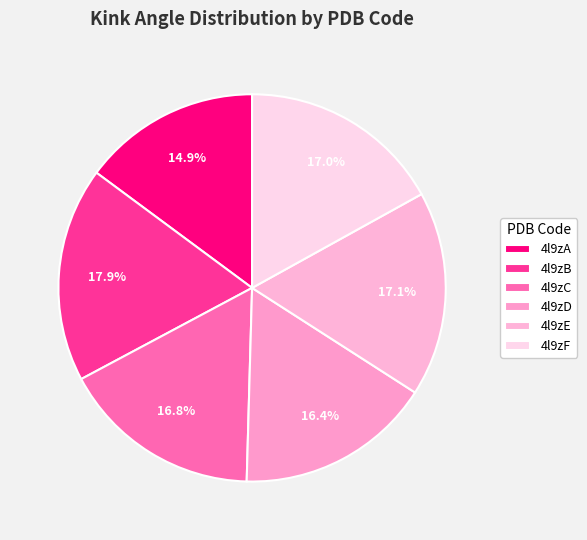

Is there a majority slice in this chart?

No